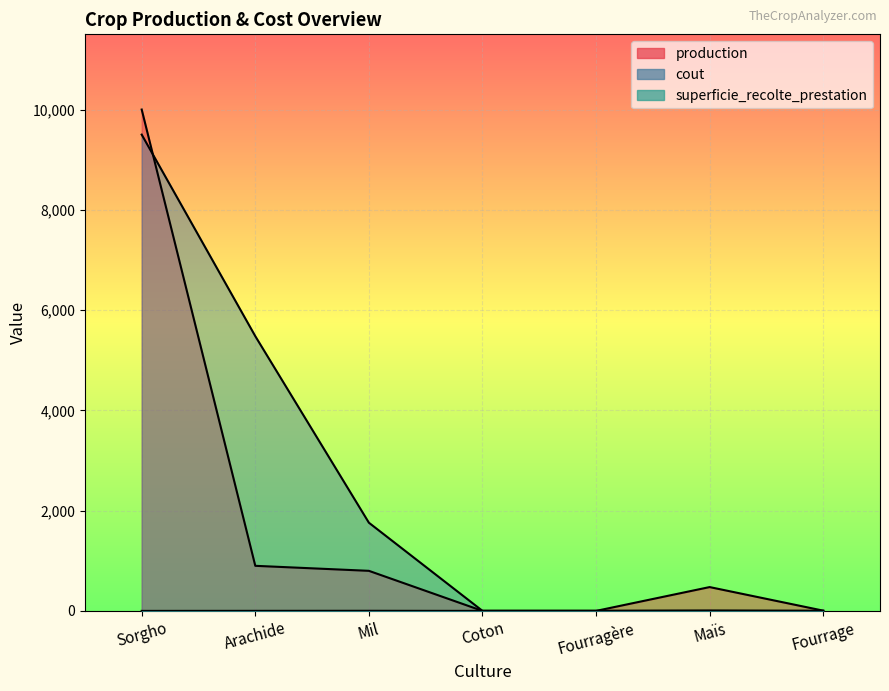

What is the average value of the superficie_recolte_prestation series?

2